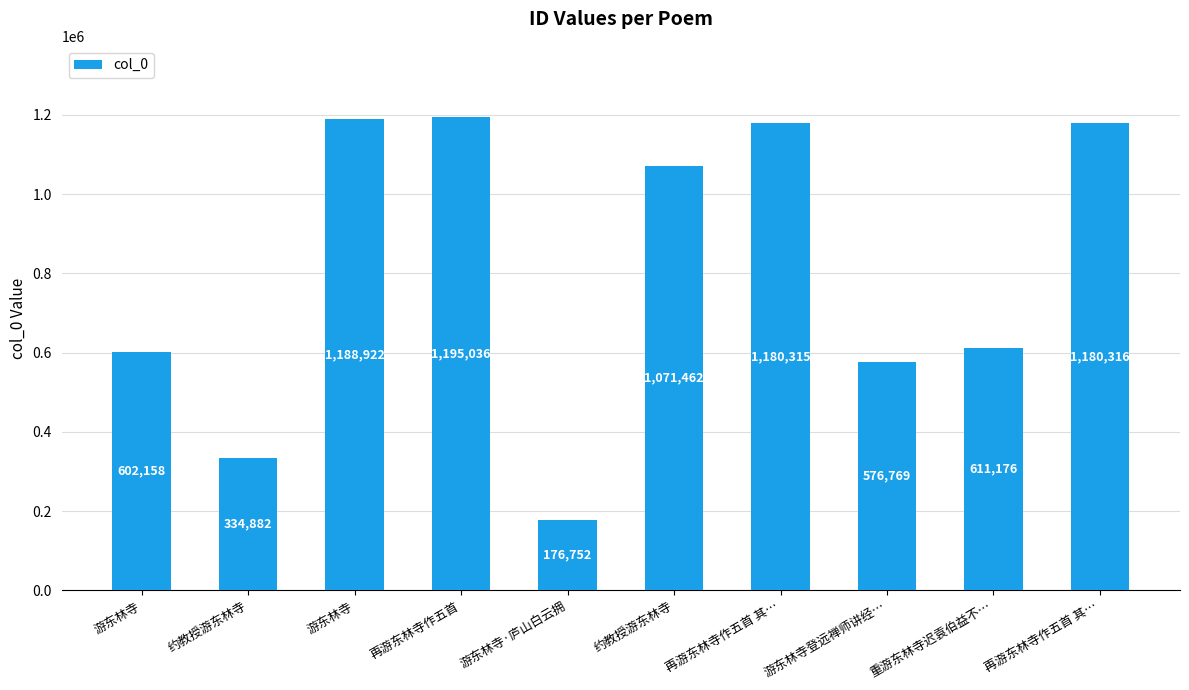

What is the change in value from 再游东林寺作五首 其… to 游东林寺登远禅师讲经…?

-603546